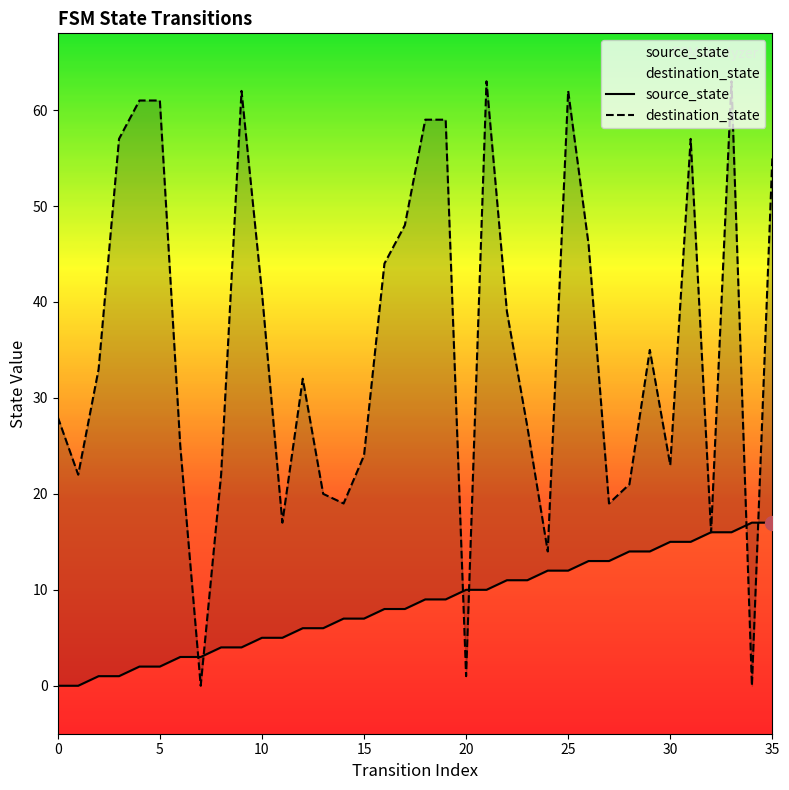

True or false: destination_state has a value of 46 at 26.

True